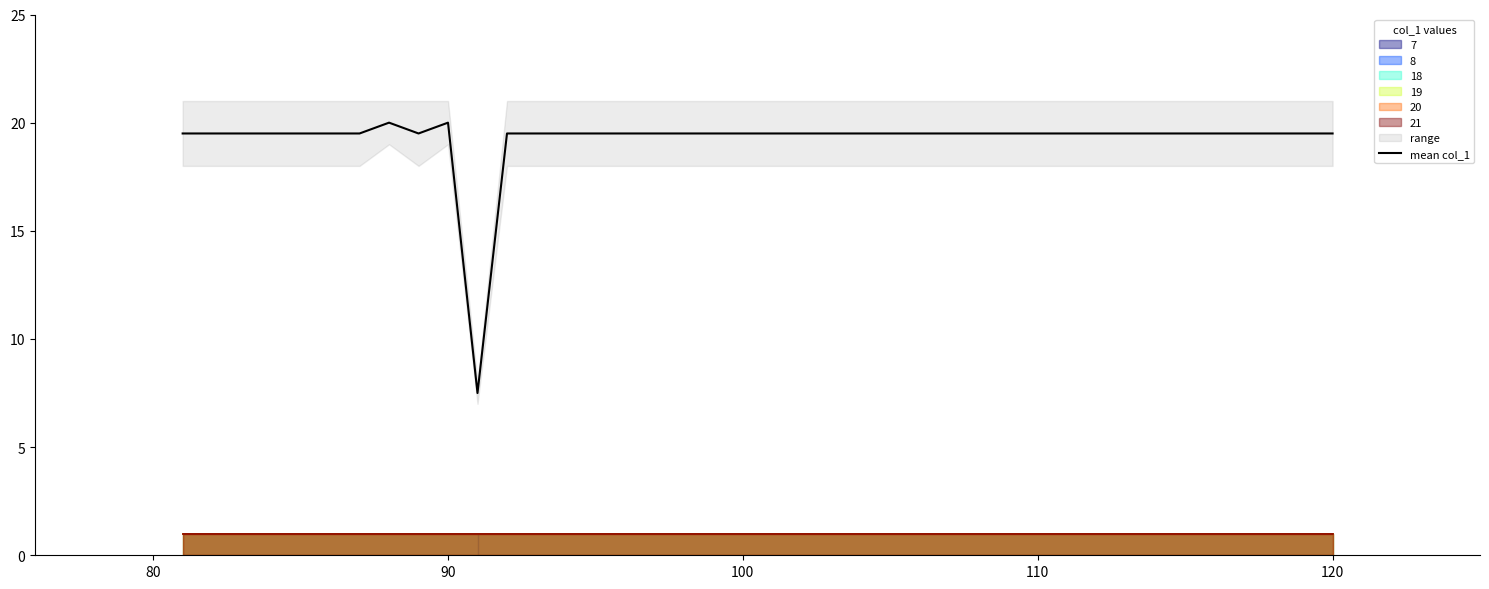

How many lines are shown in the chart?

1